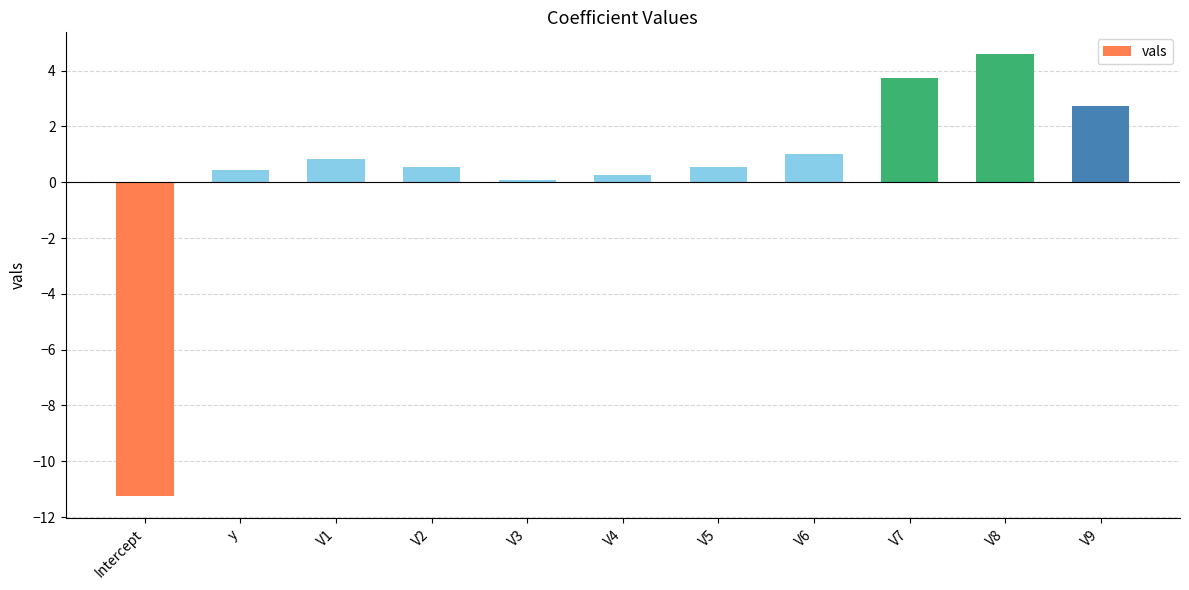

True or false: the data shows -11.3 at Intercept.

True